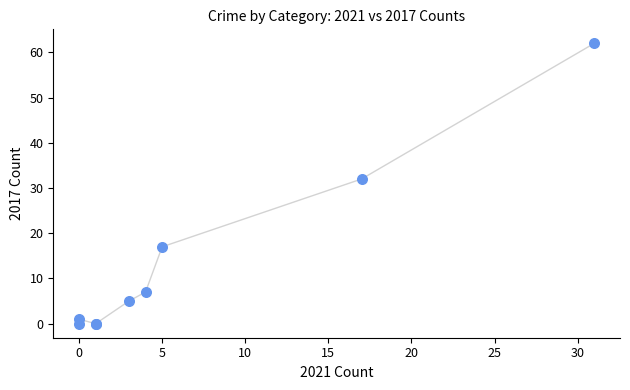

What Y value in the scatter plot is closest to 31?

32